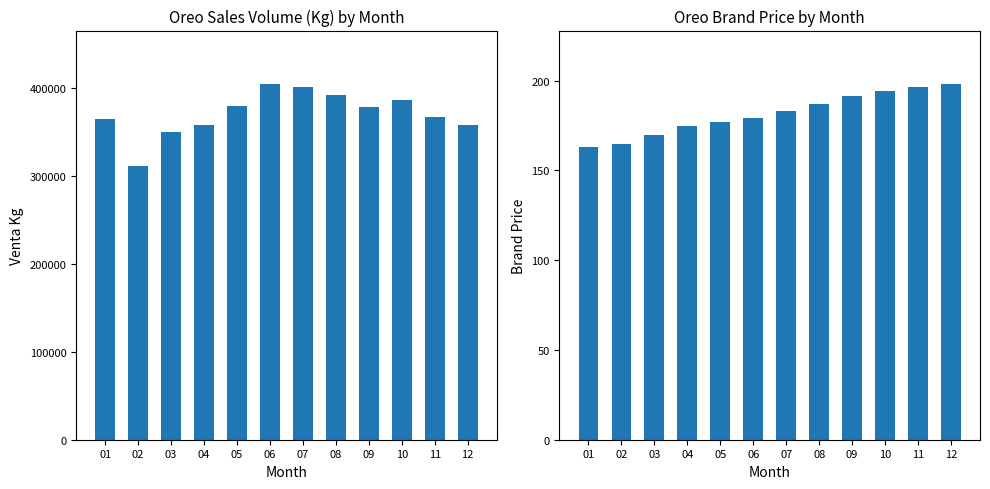

What is the sum of all Oreo Brand Price values?

2176.9